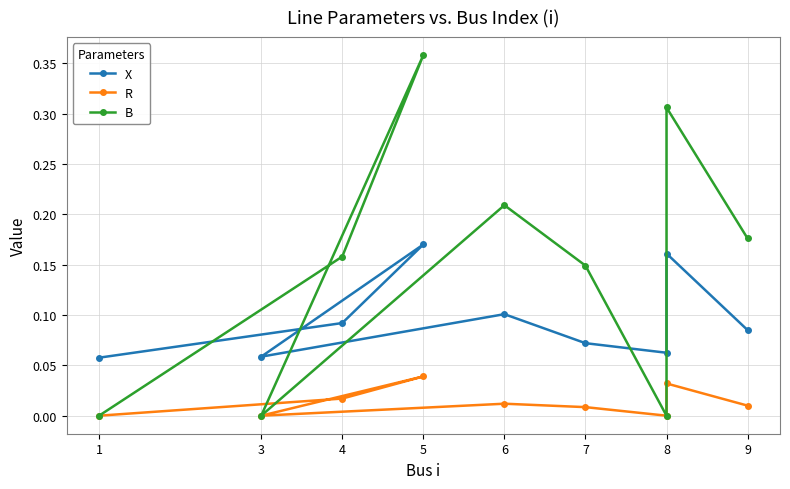

List the series in order of their peak value, lowest first.

R, X, B